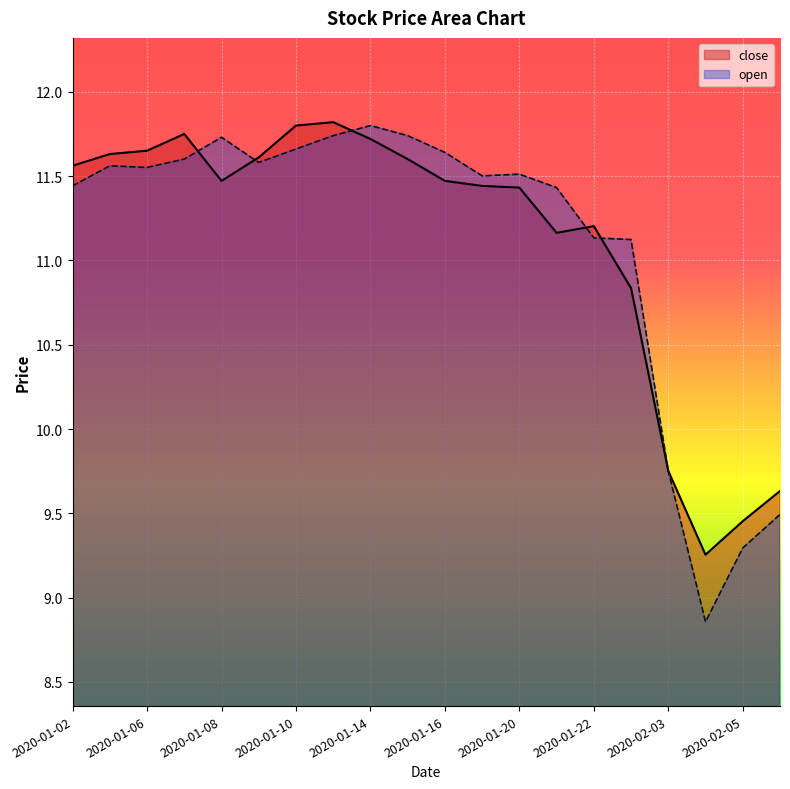

Which series has the largest total across all categories?

close